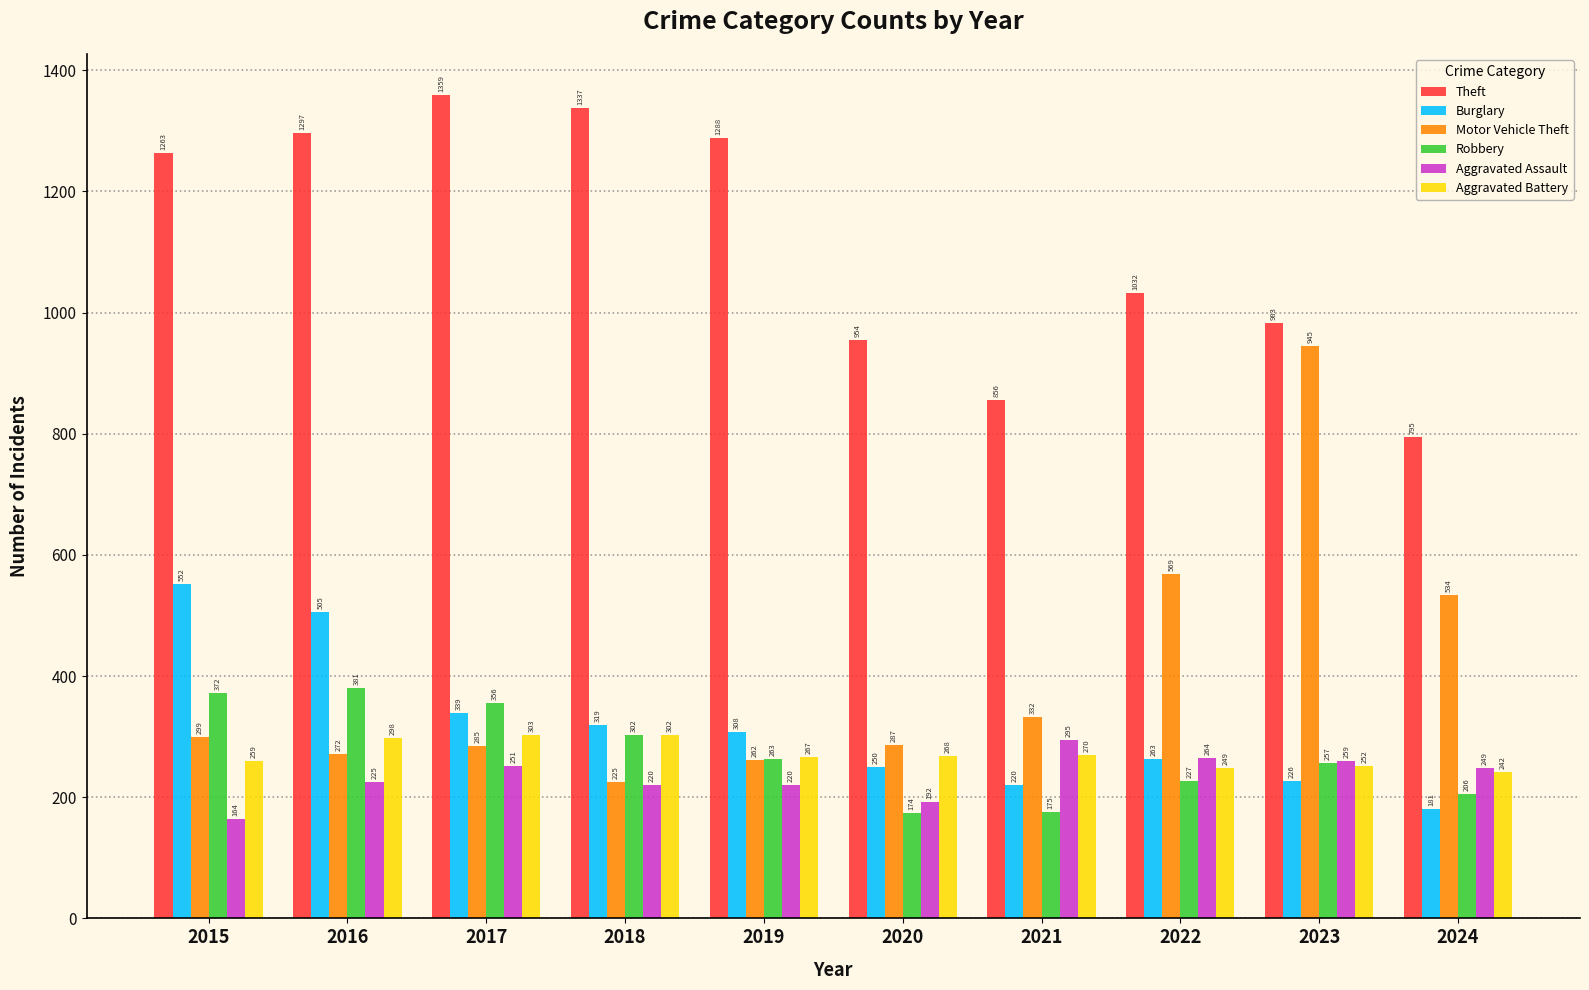

Between 2016 and 2019, which series saw the biggest shift?

Burglary